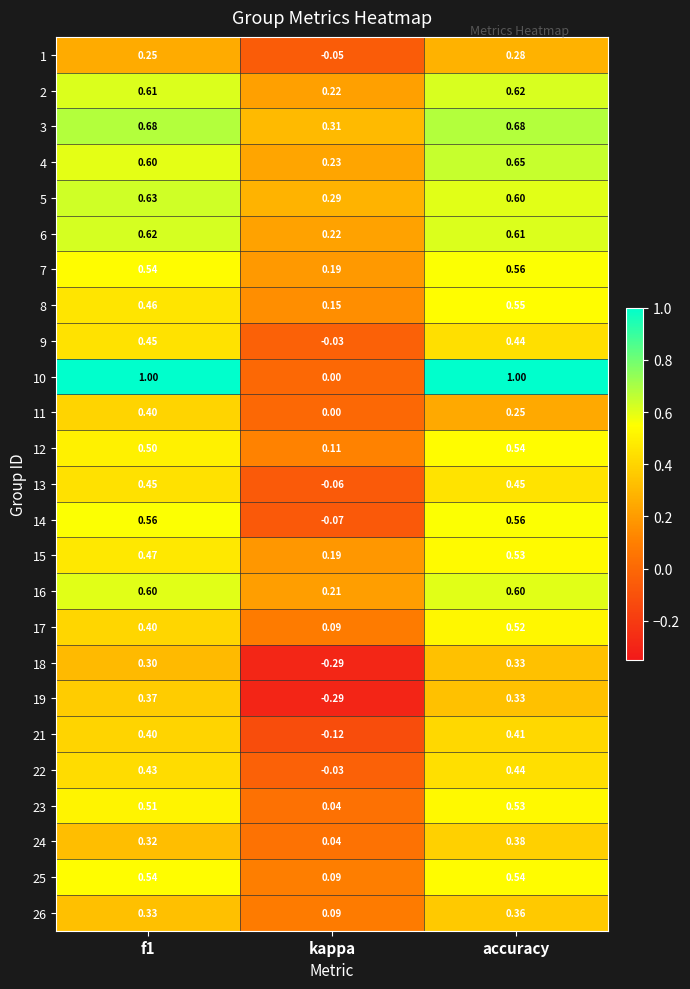

How many series are shown in this chart?

25